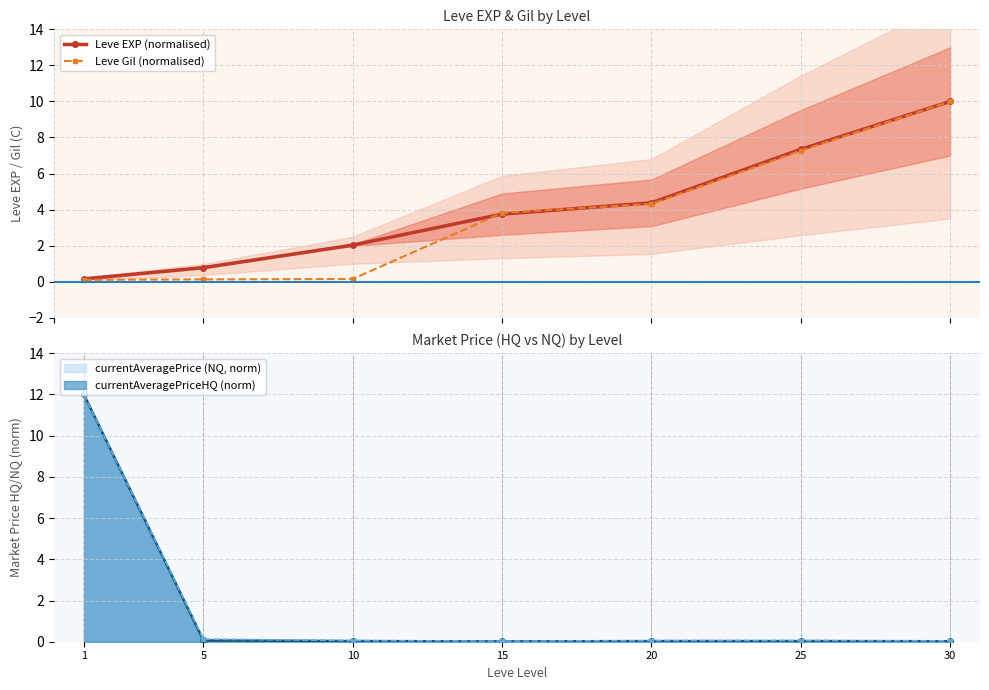

What is the minimum value for Leve Gil (normalised)?

0.1